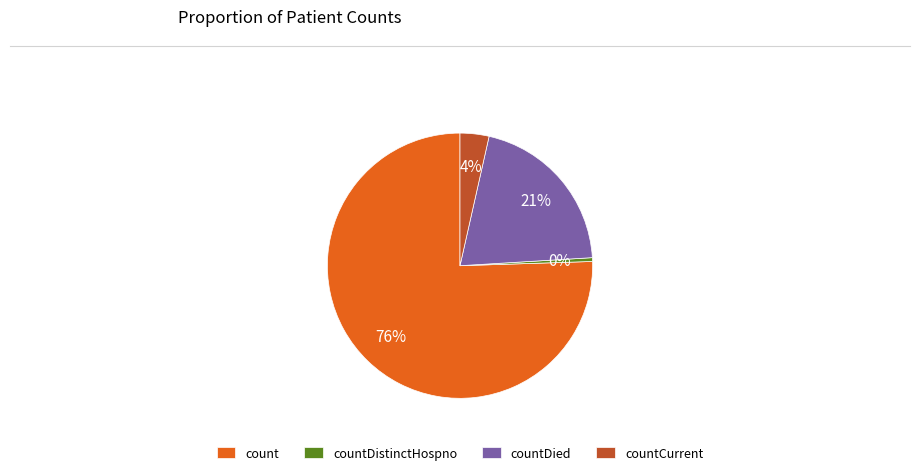

Which category accounts for the majority?

count